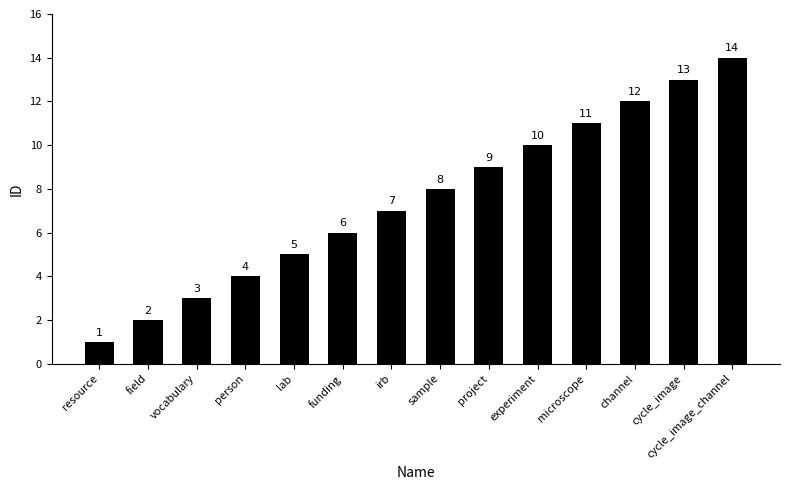

Rank the categories by value from lowest to highest.

resource, field, vocabulary, person, lab, funding, irb, sample, project, experiment, microscope, channel, cycle_image, cycle_image_channel